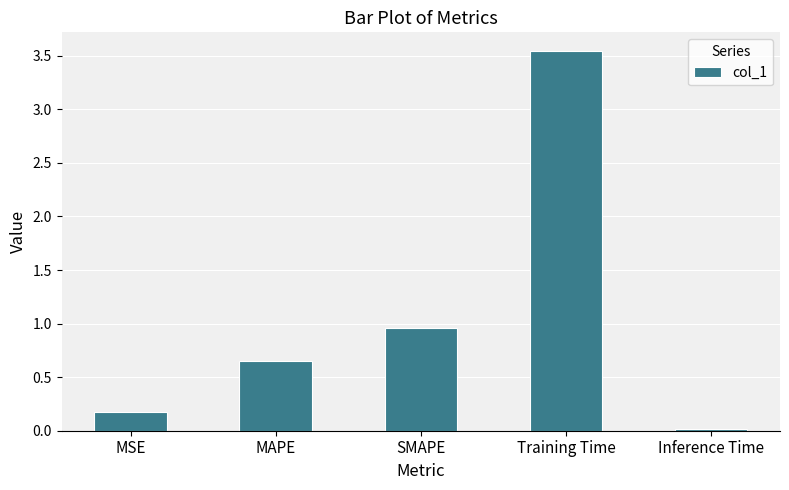

Between MSE and Training Time, which is larger?

Training Time